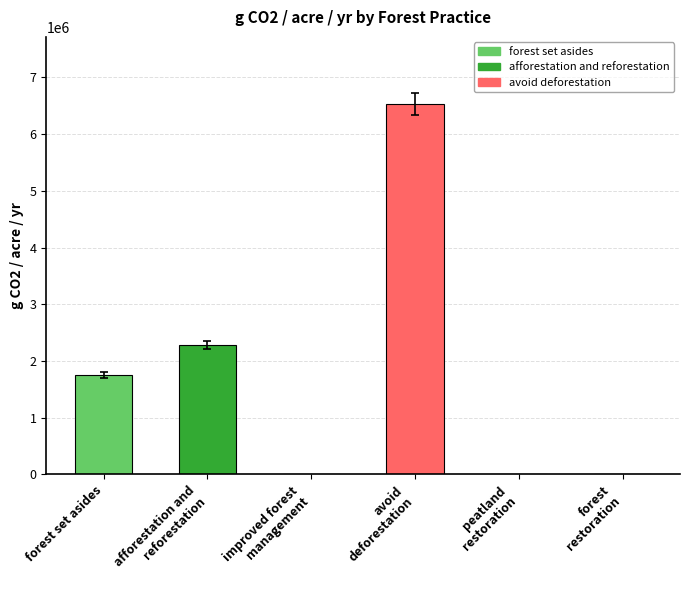

The chart shows a value of 2278331.8 at afforestation and
reforestation. True or false?

True